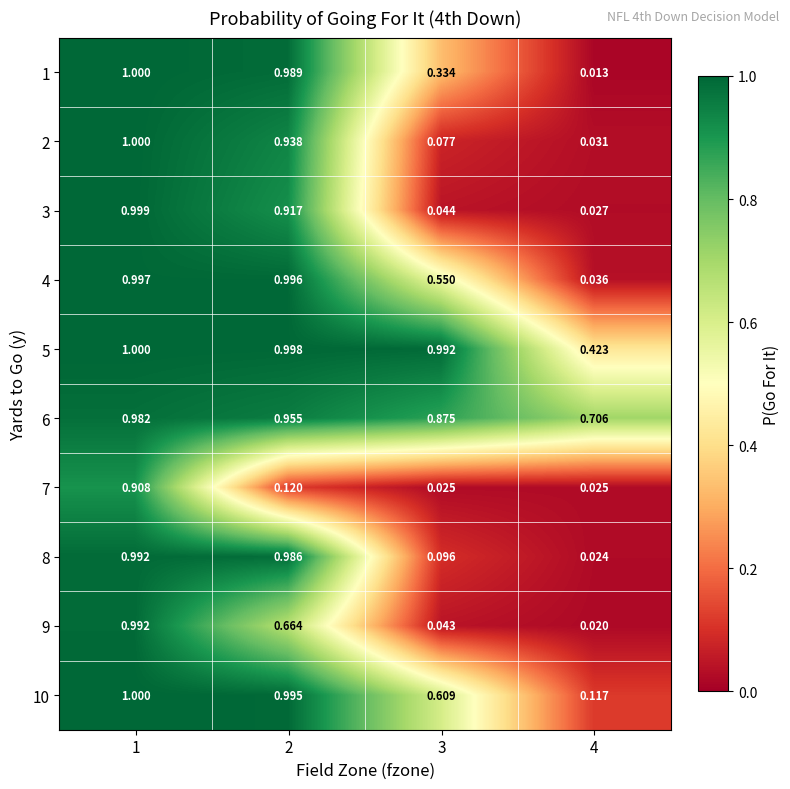

Which series has the widest spread of values?

1